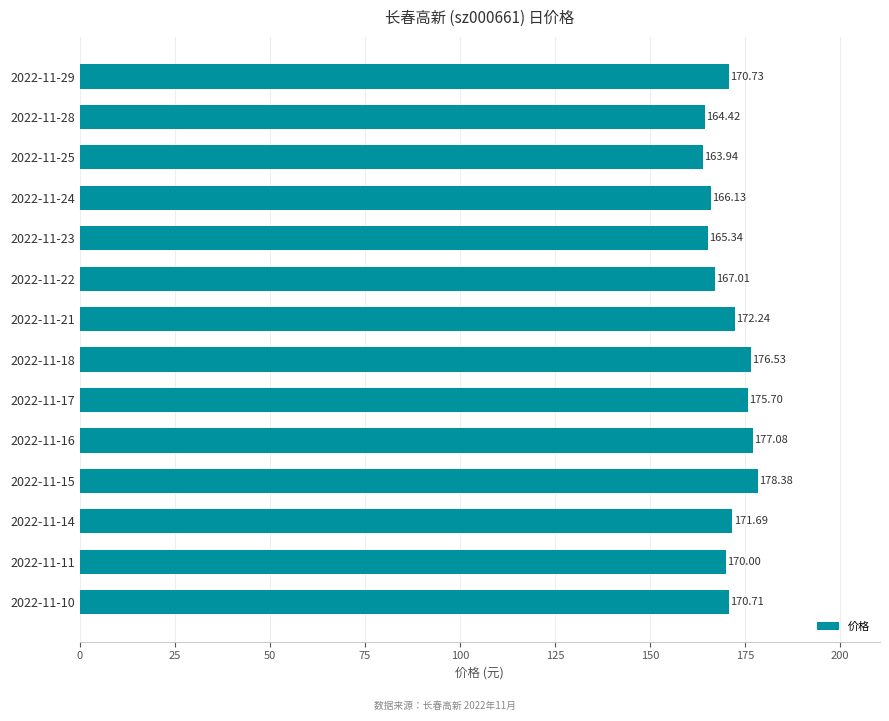

What is the difference between the second highest and minimum values?

13.1